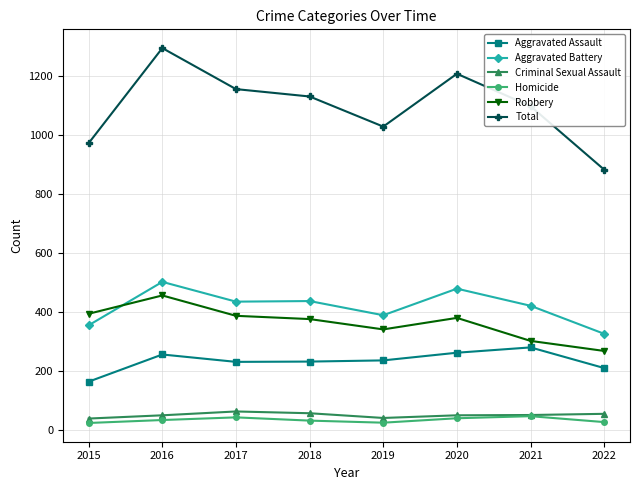

How many series are shown in this chart?

6